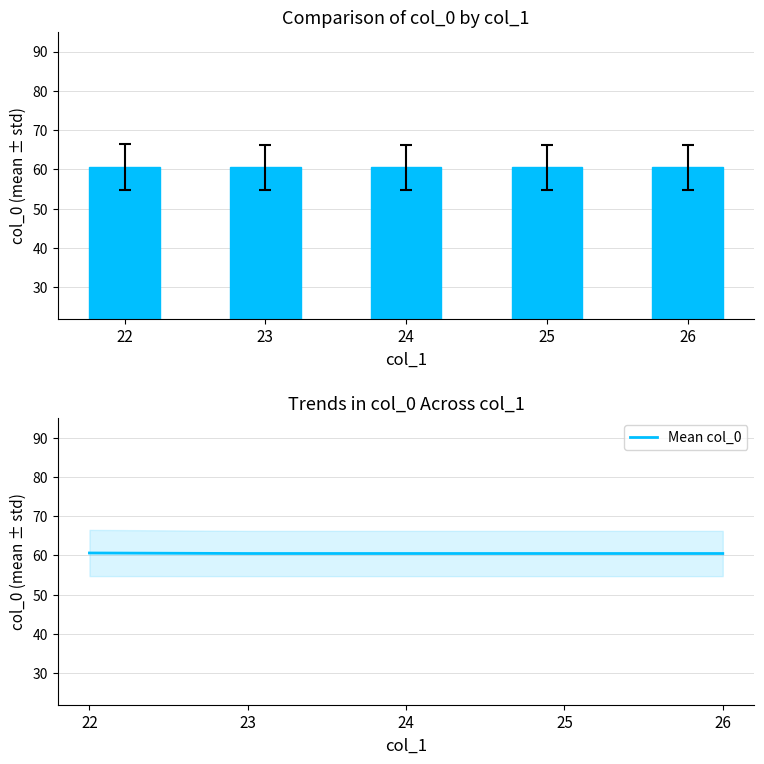

Rank the series at 26 from highest to lowest value.

col_0 mean, Mean col_0